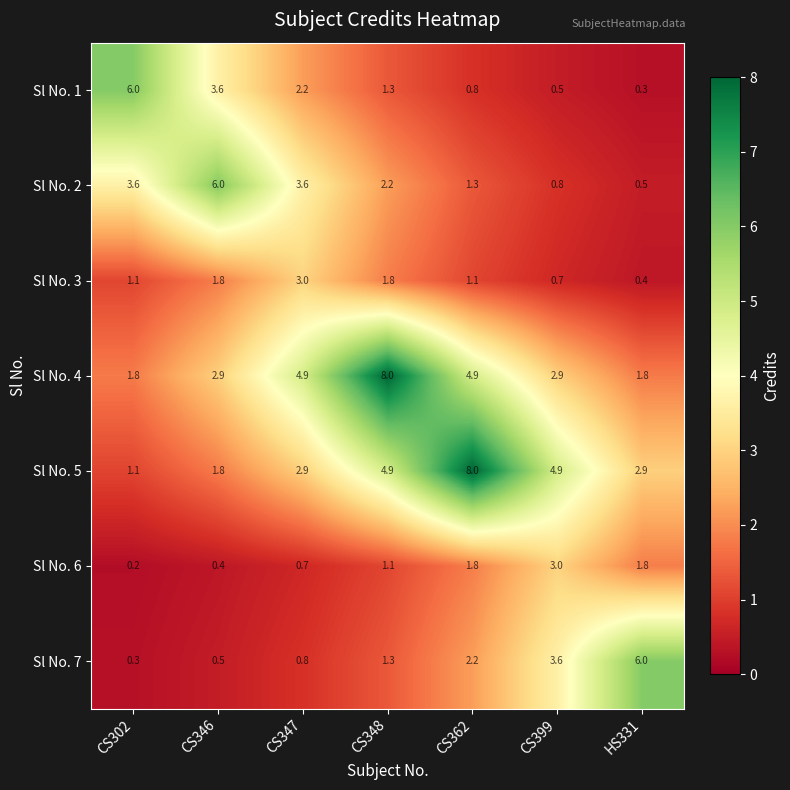

Where does the Sl No. 4 series first go above 2?

CS346